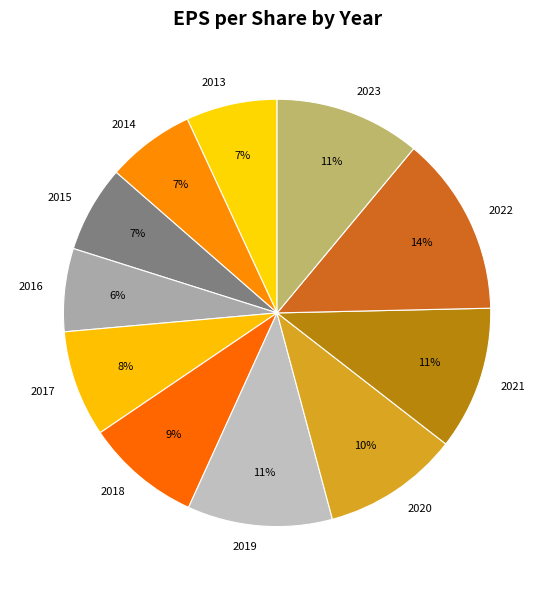

To the nearest percent, what percentage of the pie is 2014?

7%